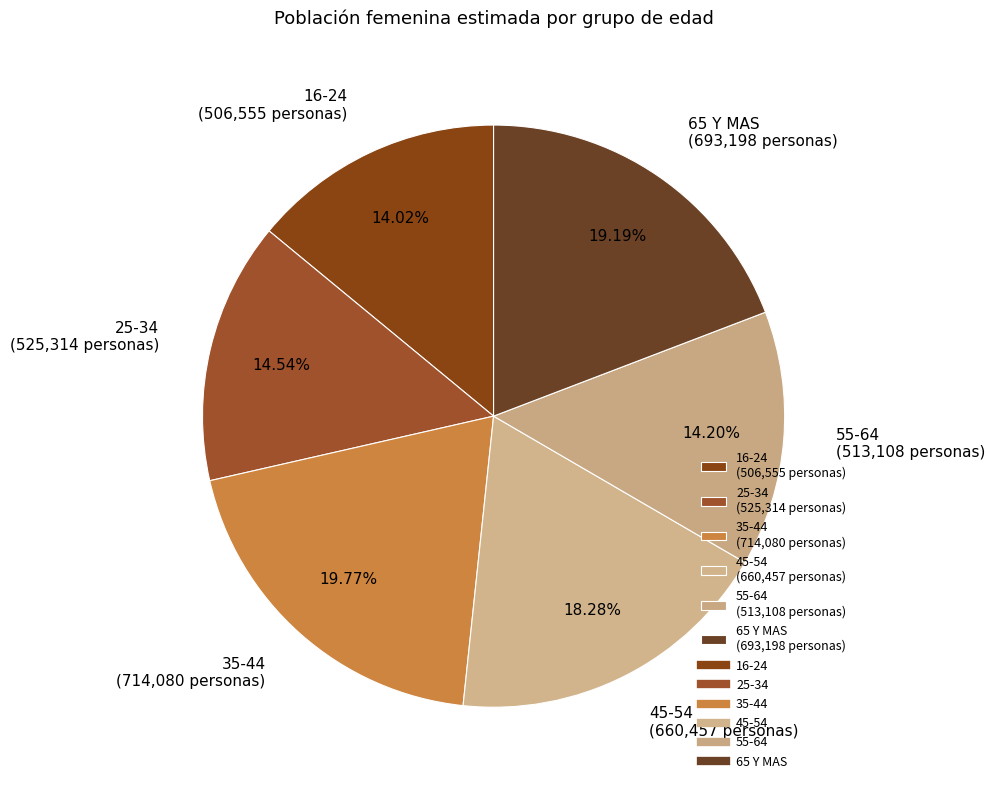

What is the ratio of the value at 45-54 to the value at 35-44?

0.9